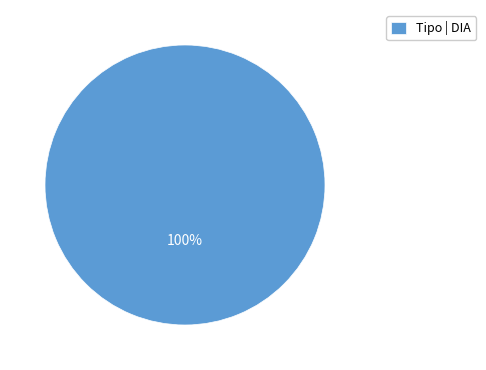

To the nearest percent, what portion does Tipo | DIA represent?

100%